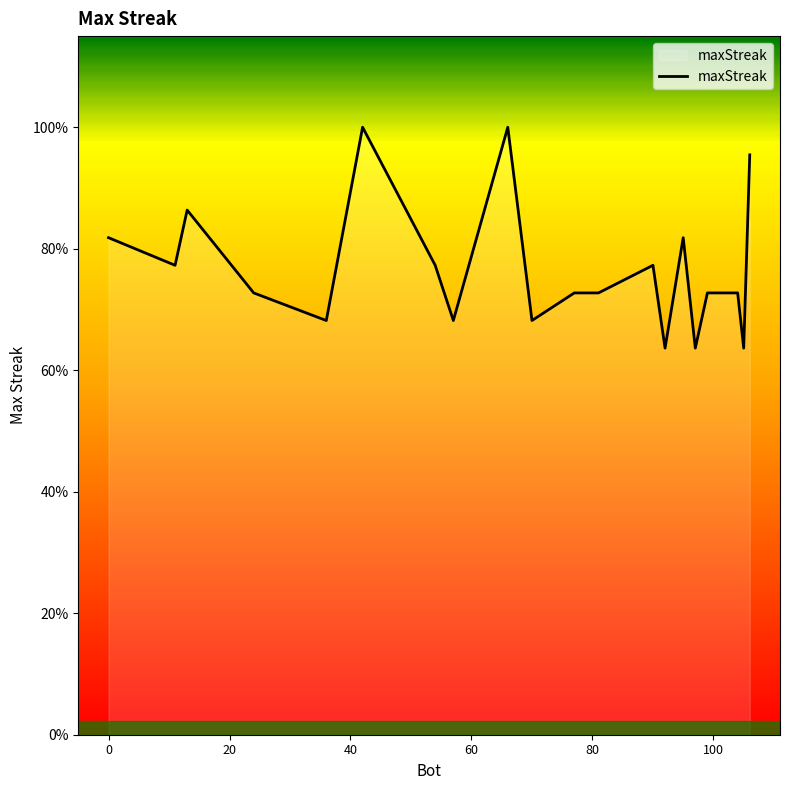

Does the chart display data point markers on the line(s)?

No